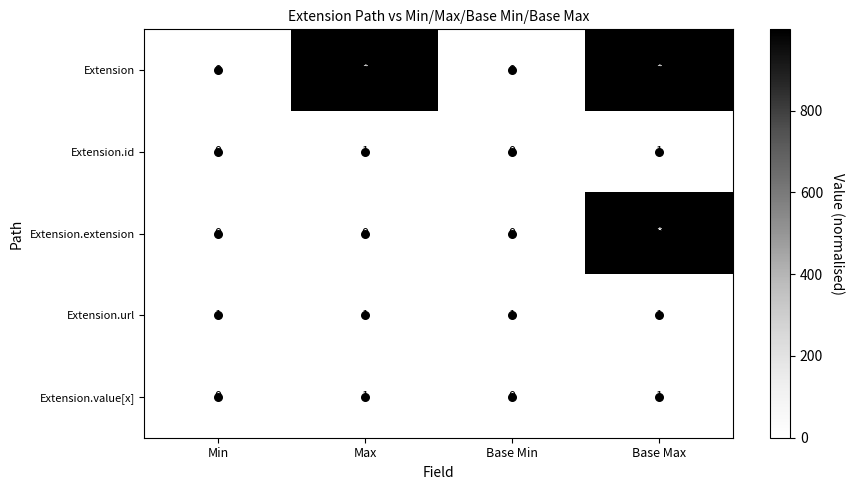

Rank the categories by Extension.id value from lowest to highest.

Min, Base Min, Max, Base Max